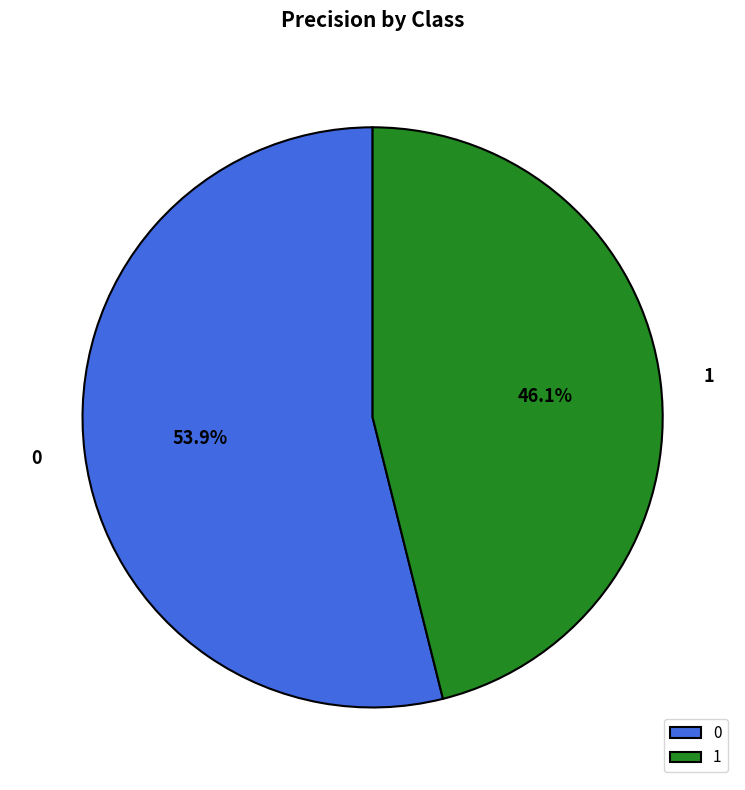

To the nearest percent, what is the difference between the largest and smallest slice percentages?

8%